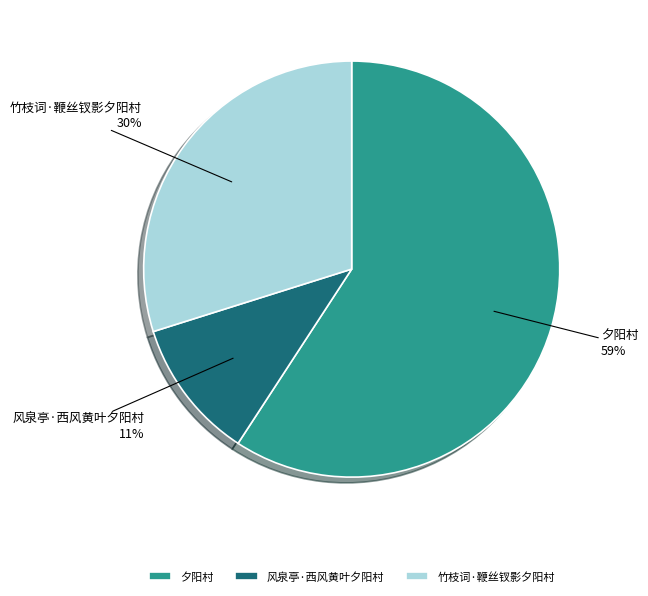

How many slices are in this pie chart?

3